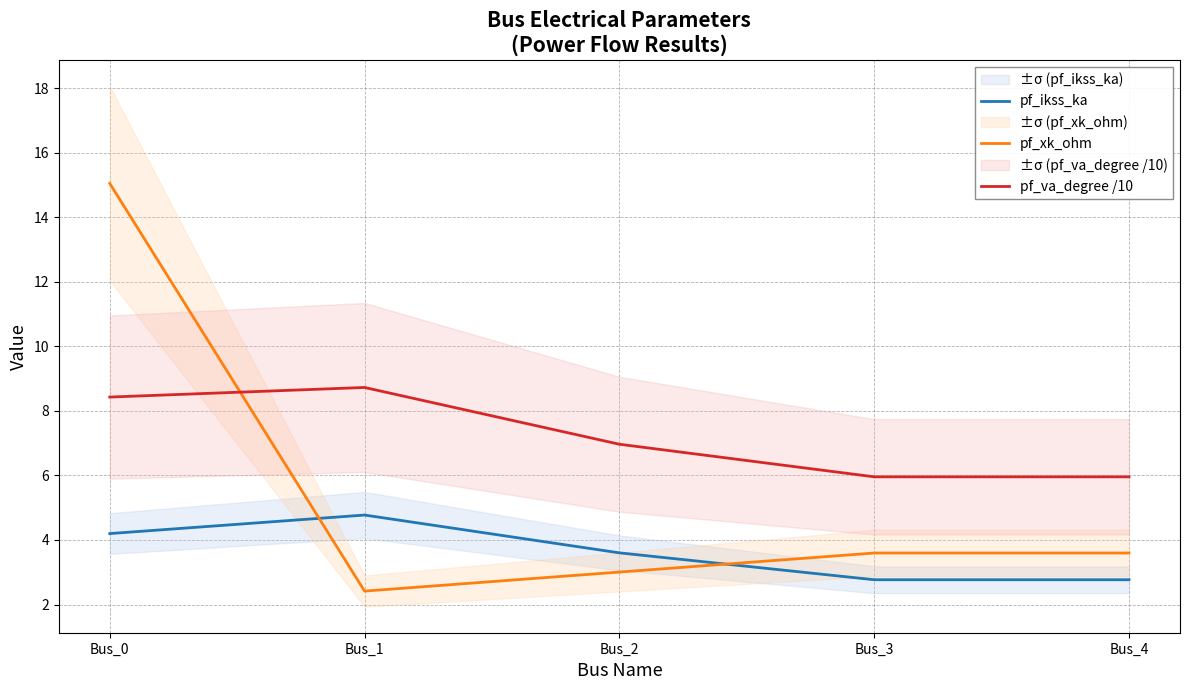

Reading right to left, list all the values displayed in this chart.

pf_ikss_ka: 2.8	2.8	3.6	4.8	4.2
pf_xk_ohm: 3.6	3.6	3.0	2.4	15.0
pf_va_degree /10: 6.0	6.0	7.0	8.7	8.4